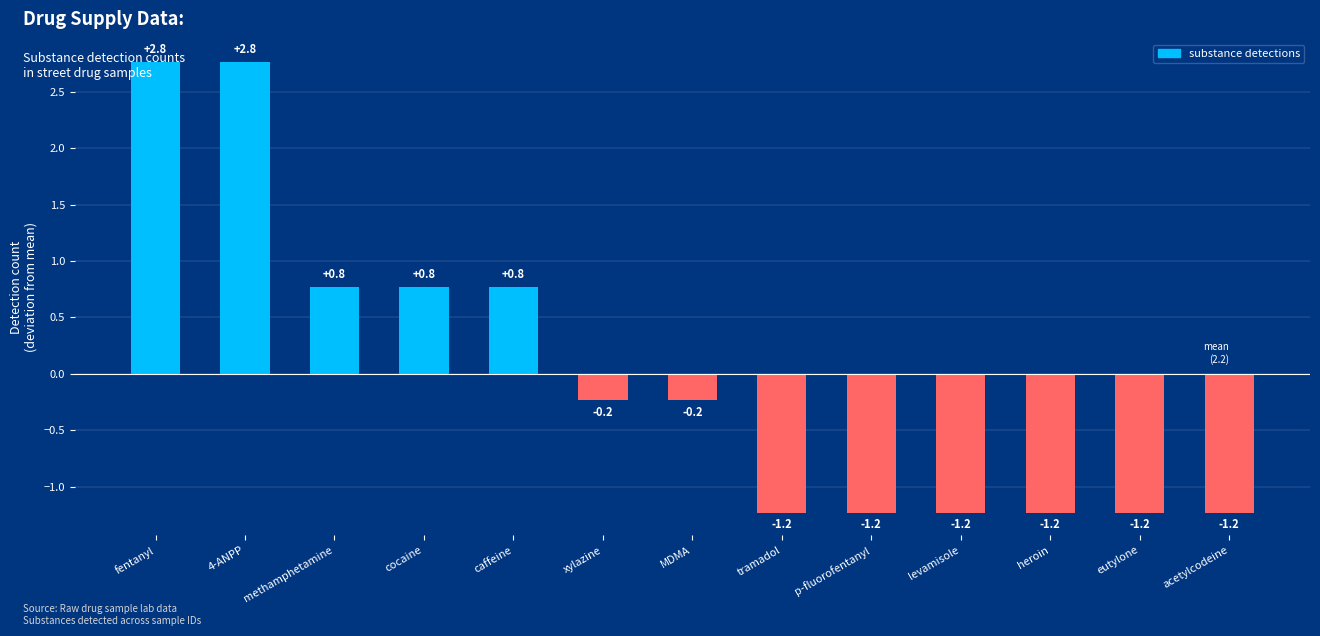

Is it true that the value at tramadol is -1.2?

True